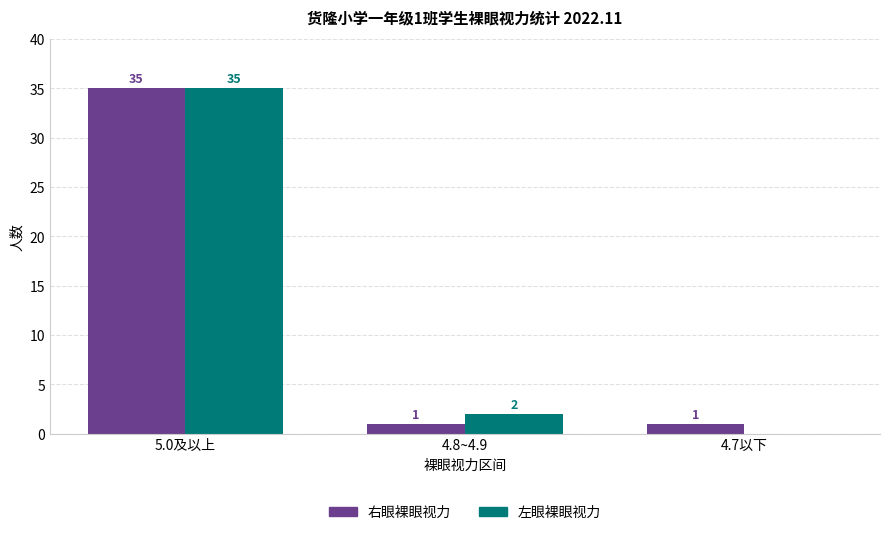

Does the chart contain stacked bars?

No